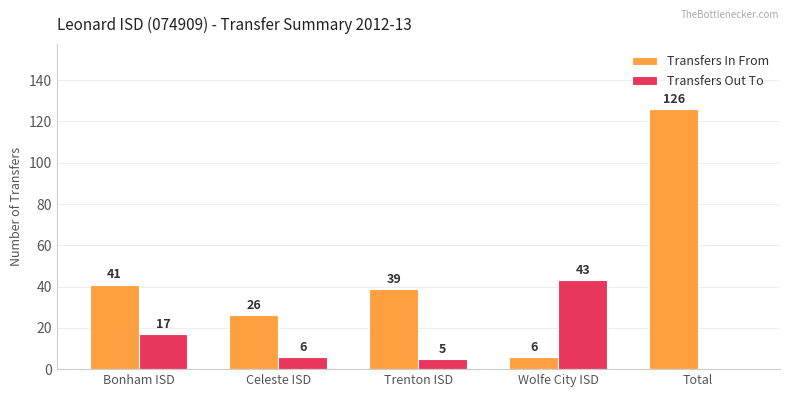

Which category has the highest value across all series?

Total